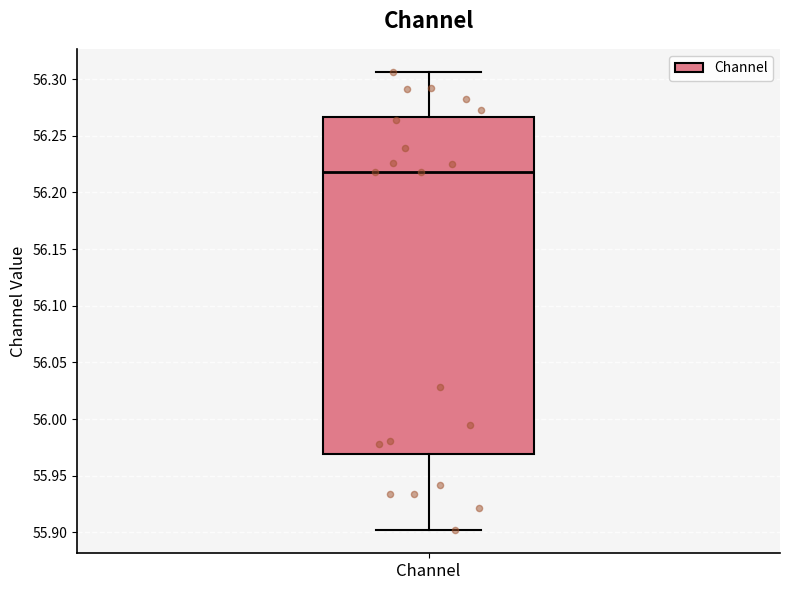

Read this box plot against the y-axis: the position of the median line, the range covered by the box, and the ends of both whiskers. The values are not printed on the chart, so give them approximately, as read against the axis.

median 56.220, box 55.970 to 56.265, whiskers 55.900 to 56.305